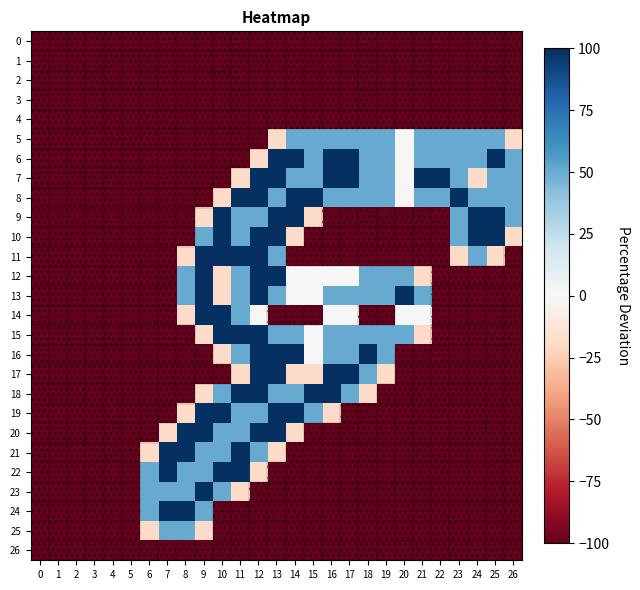

Which series changed the most between 8 and 23?

8